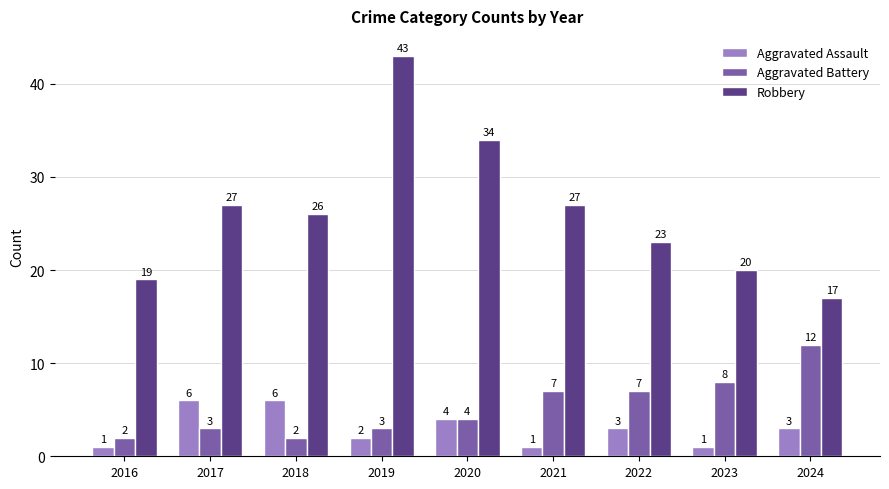

What is the lowest value of the Robbery series?

17